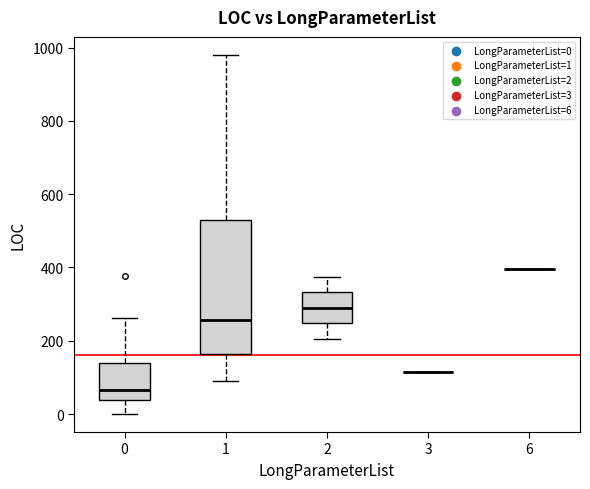

Which box is the tallest, from its lower edge to its upper edge?

1